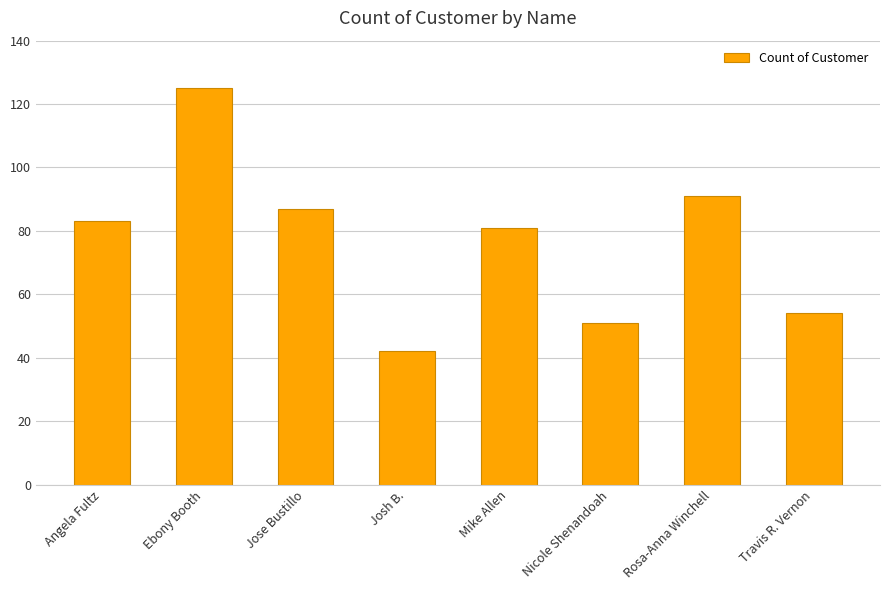

What is the ratio of the value at Rosa-Anna Winchell to the value at Nicole Shenandoah?

1.8